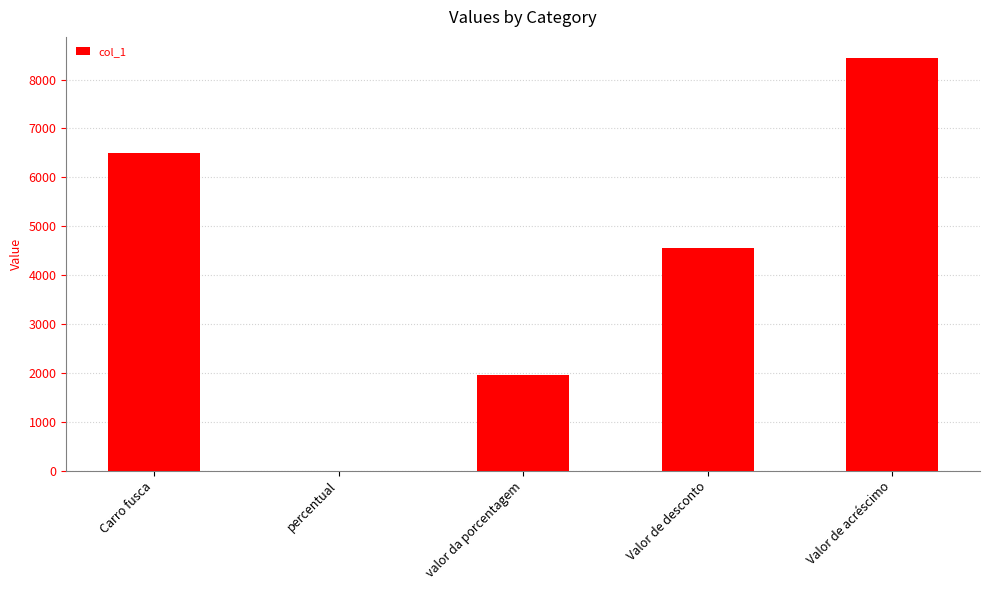

Which label corresponds to the largest value in the chart?

Valor de acréscimo